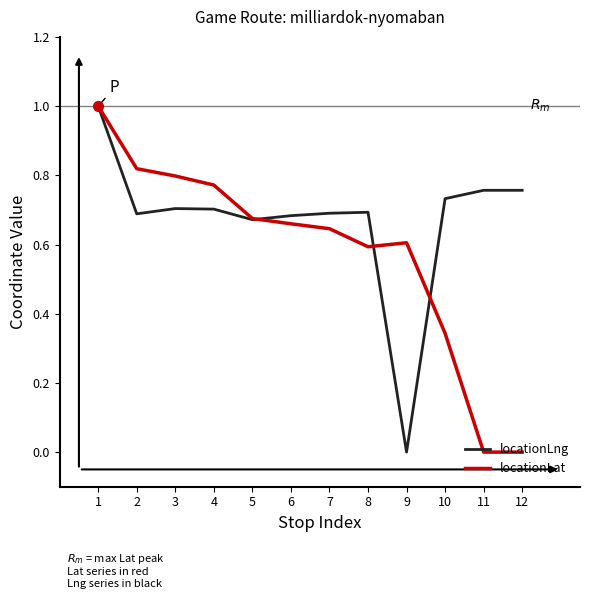

Which series changed the most between 5 and 12?

locationLat